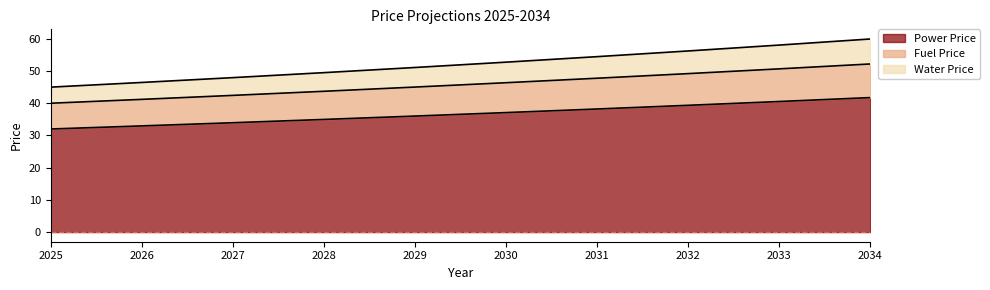

How many lines are shown in the chart?

3